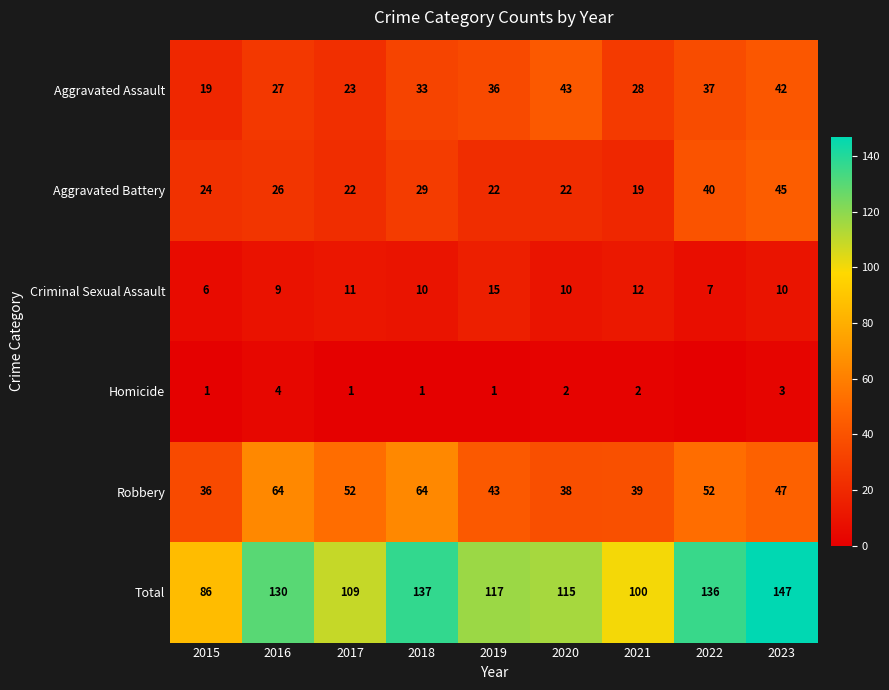

Rank the series at 2021 from lowest to highest value.

Homicide, Criminal Sexual Assault, Aggravated Battery, Aggravated Assault, Robbery, Total